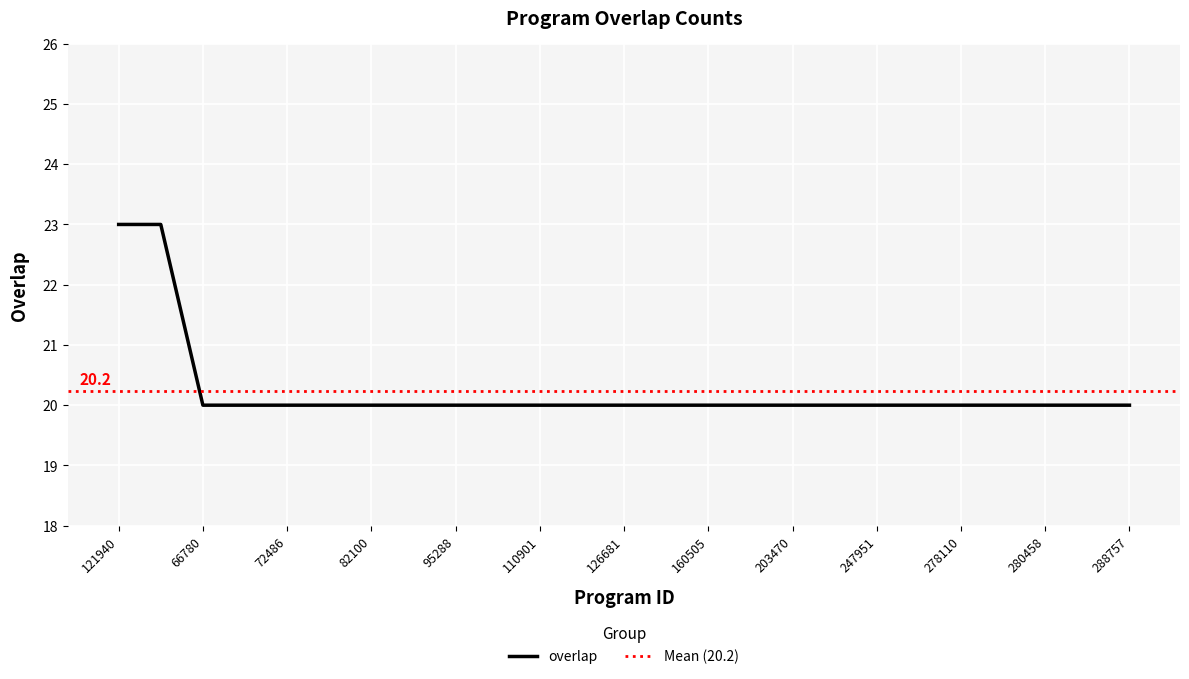

What is the ratio of the value at 110901 to the value at 126681?

1.0